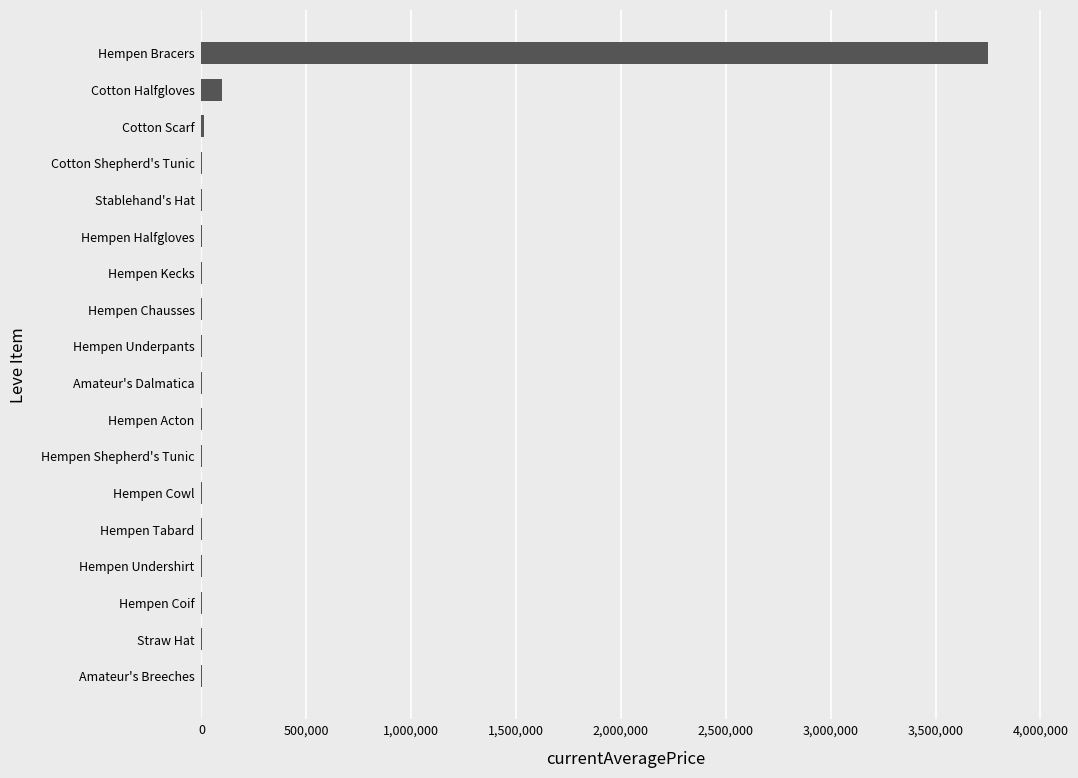

Which category has the highest value across all series?

Hempen Bracers